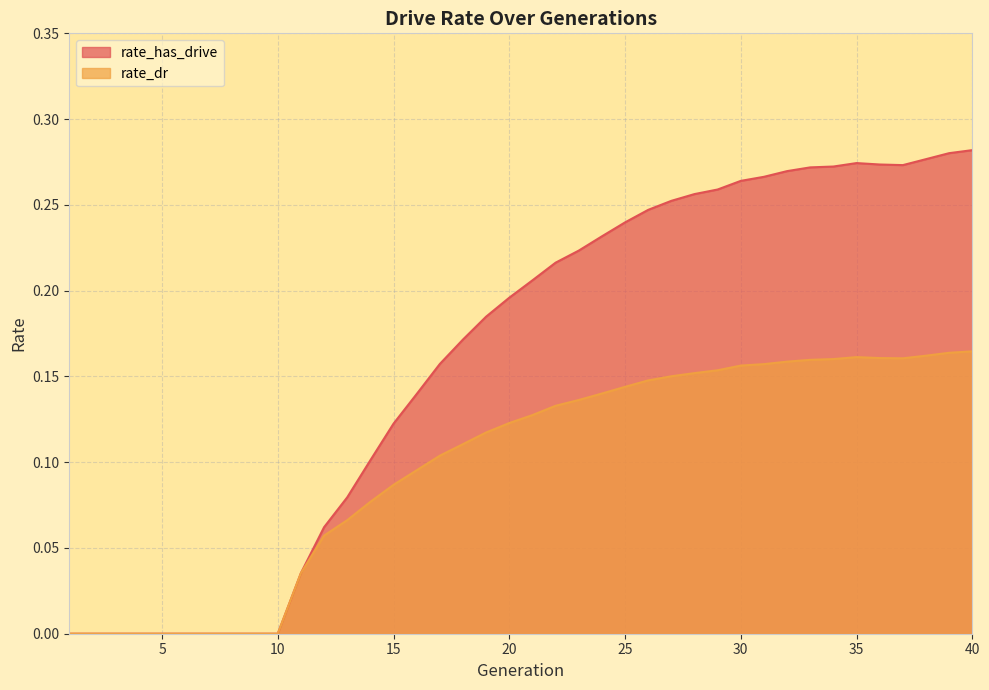

At which category does rate_dr reach its first local peak?

35